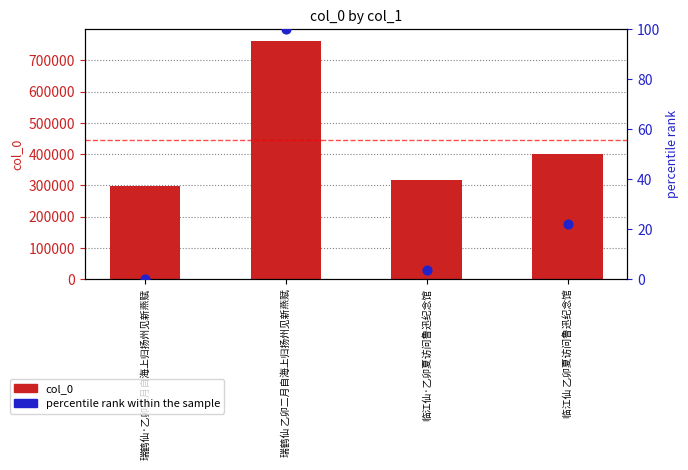

At which category is the sum across all series the highest?

瑞鹤仙 乙卯二月自海上归扬州见新燕赋